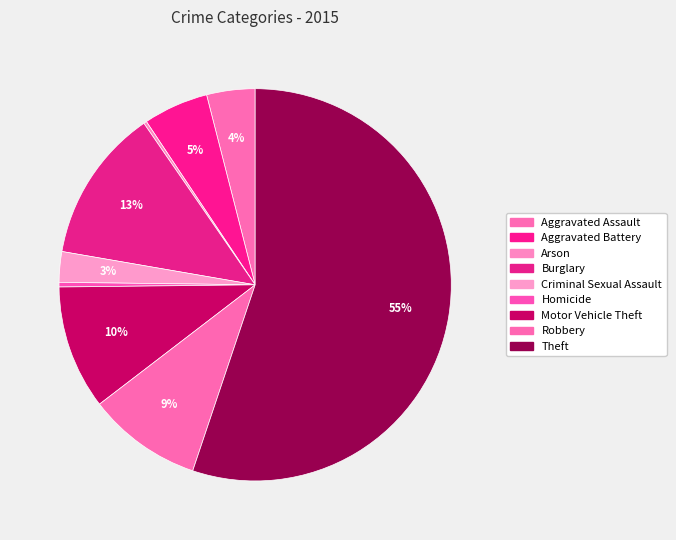

To the nearest percent, what is the difference between the Aggravated Battery and Robbery slice percentages?

4%